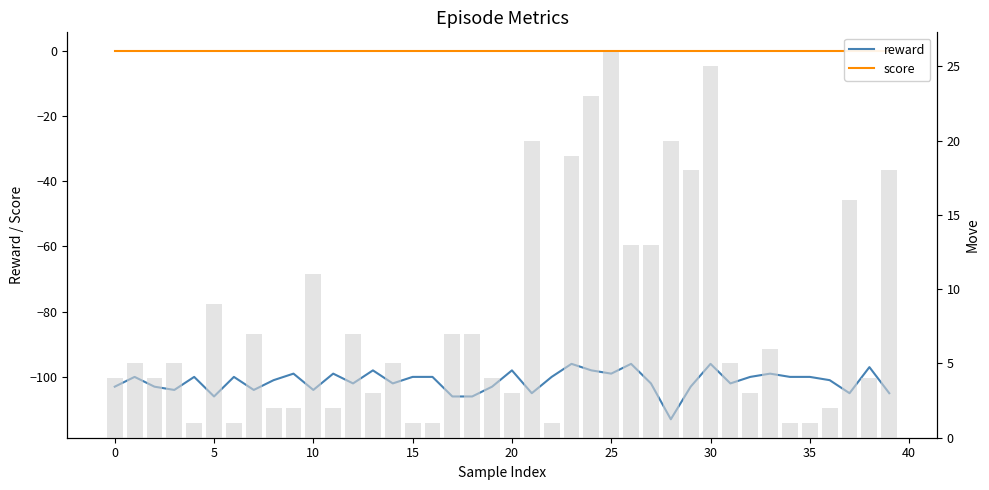

What is the spread (max minus min) of values at 0?

105